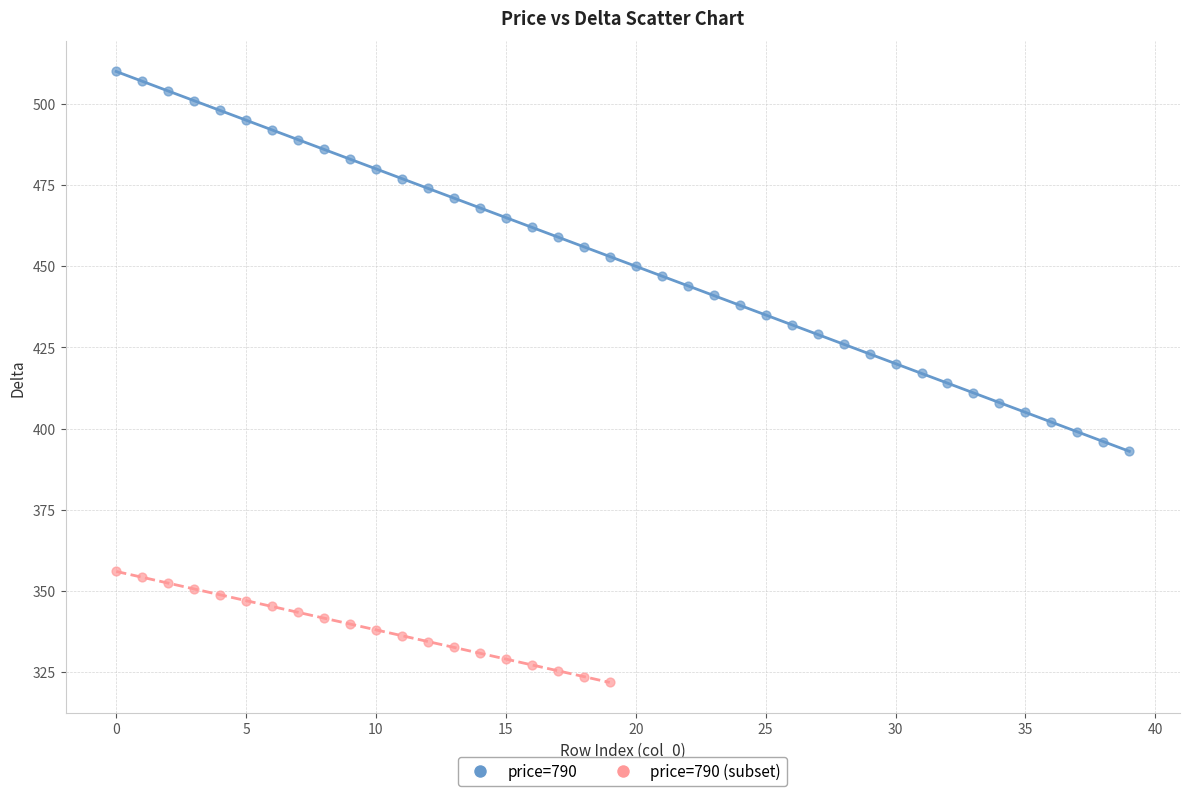

Which series contains the lowest Y value?

price=790 (subset)